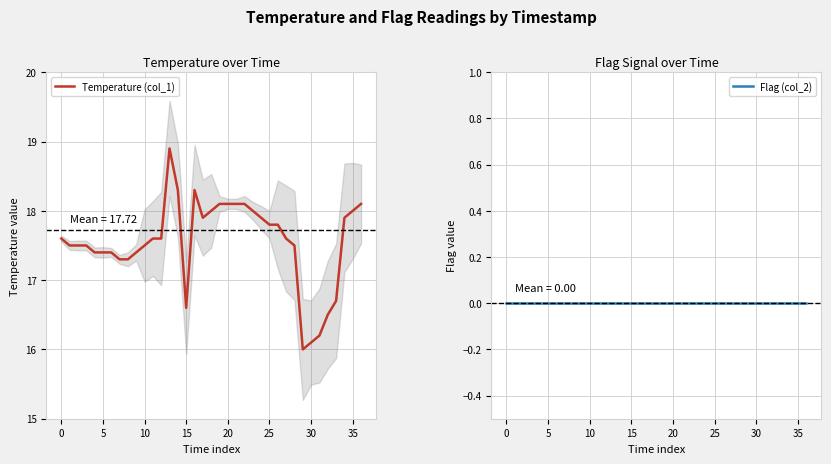

True or false: Temperature (col_1) and Flag (col_2) intersect in this chart.

False